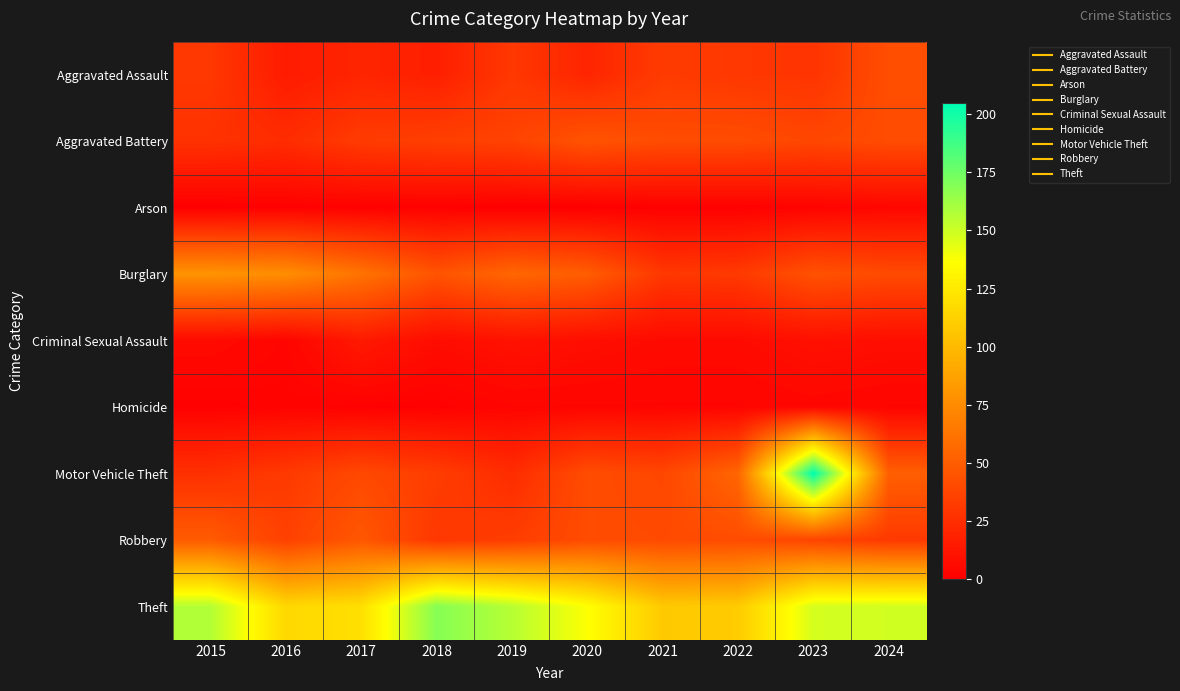

At how many categories does at least one series exceed 142?

5